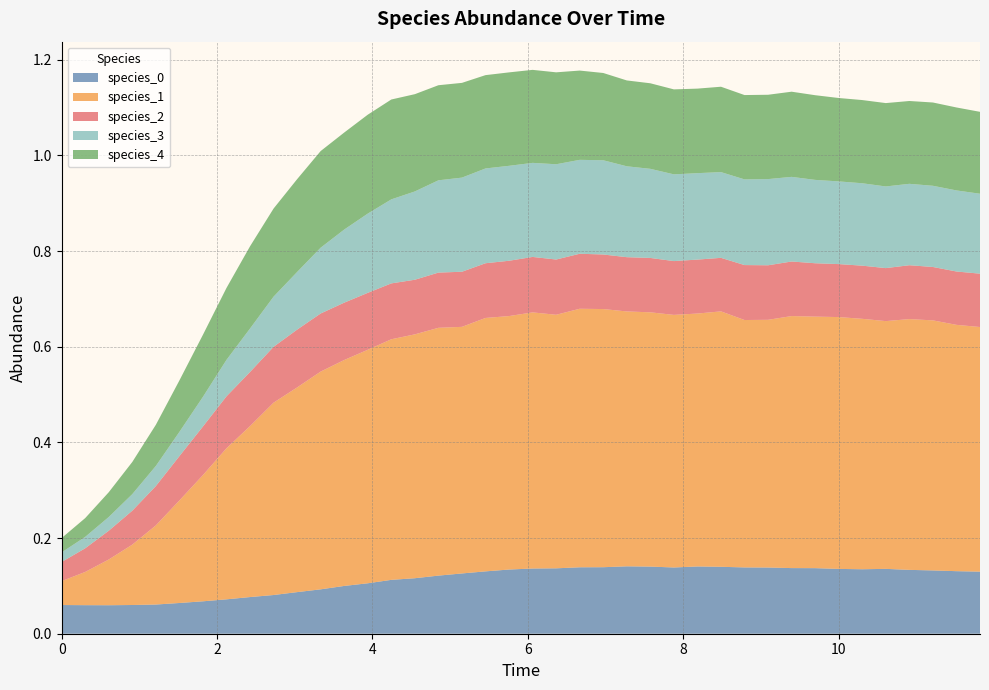

Reading right to left, transcribe all the data shown in this chart.

species_0: 0.1	0.1	0.1	0.1	0.1	0.1	0.1	0.1	0.1	0.1	0.1	0.1	0.1	0.1	0.1	0.1	0.1	0.1	0.1	0.1	0.1	0.1	0.1	0.1	0.1	0.1	0.1	0.1	0.1	0.1	0.1	0.1	0.1	0.1	0.1	0.1	0.1	0.1	0.1	0.1
species_1: 0.5	0.5	0.5	0.5	0.5	0.5	0.5	0.5	0.5	0.5	0.5	0.5	0.5	0.5	0.5	0.5	0.5	0.5	0.5	0.5	0.5	0.5	0.5	0.5	0.5	0.5	0.5	0.5	0.5	0.4	0.4	0.4	0.3	0.3	0.2	0.2	0.1	0.1	0.1	0.1
species_2: 0.1	0.1	0.1	0.1	0.1	0.1	0.1	0.1	0.1	0.1	0.1	0.1	0.1	0.1	0.1	0.1	0.1	0.1	0.1	0.1	0.1	0.1	0.1	0.1	0.1	0.1	0.1	0.1	0.1	0.1	0.1	0.1	0.1	0.1	0.1	0.1	0.1	0.1	0.0	0.0
species_3: 0.2	0.2	0.2	0.2	0.2	0.2	0.2	0.2	0.2	0.2	0.2	0.2	0.2	0.2	0.2	0.2	0.2	0.2	0.2	0.2	0.2	0.2	0.2	0.2	0.2	0.2	0.2	0.2	0.1	0.1	0.1	0.1	0.1	0.1	0.1	0.0	0.0	0.0	0.0	0.0
species_4: 0.2	0.2	0.2	0.2	0.2	0.2	0.2	0.2	0.2	0.2	0.2	0.2	0.2	0.2	0.2	0.2	0.2	0.2	0.2	0.2	0.2	0.2	0.2	0.2	0.2	0.2	0.2	0.2	0.2	0.2	0.2	0.2	0.2	0.1	0.1	0.1	0.1	0.1	0.0	0.0